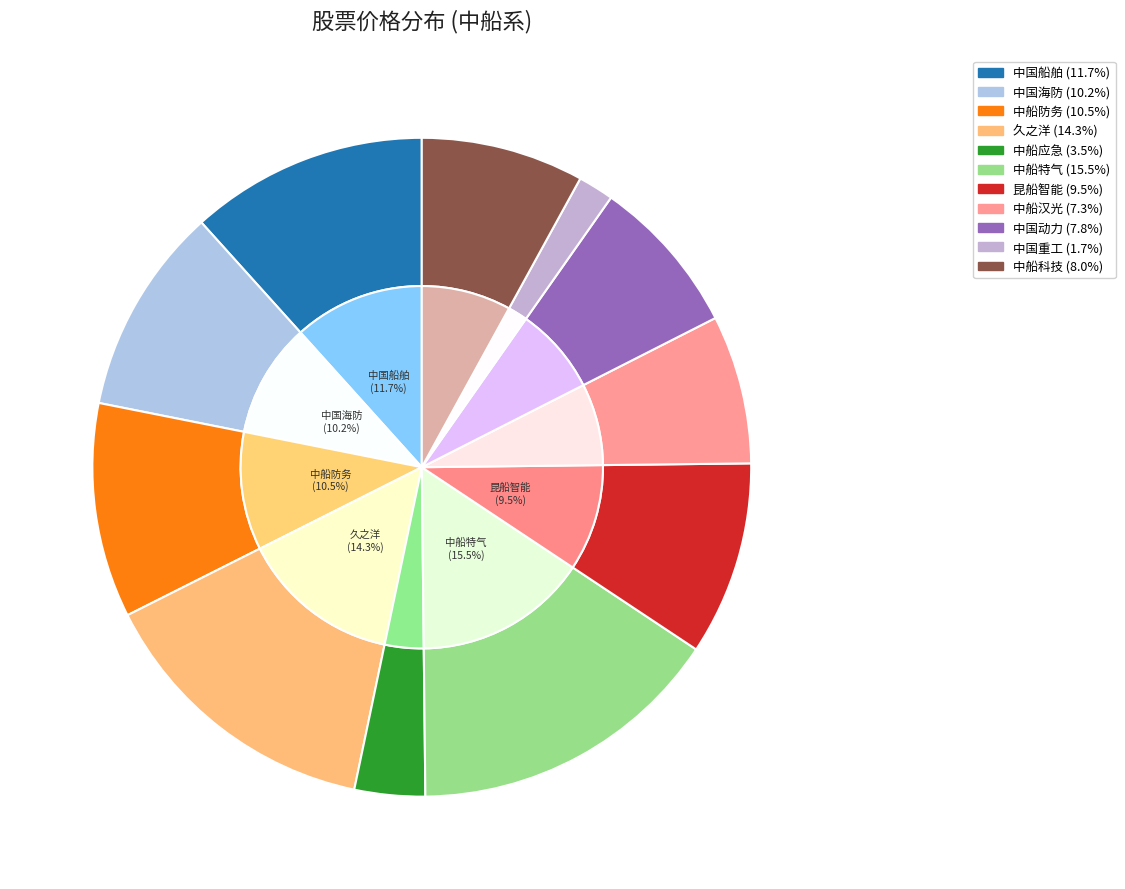

What is the total percentage of 688146 and 600072?

23.5%